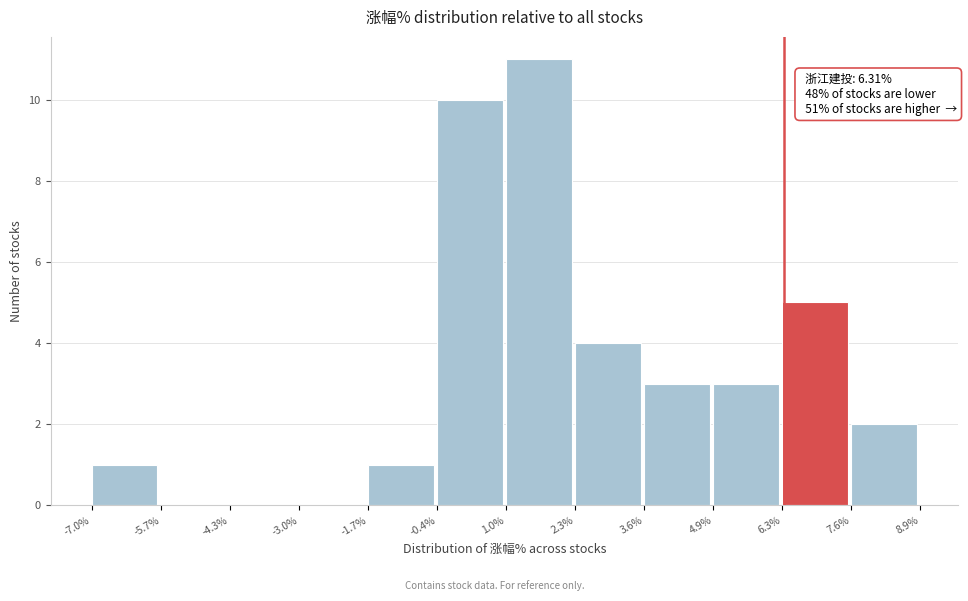

Which range on the x-axis has the tallest bar?

1.0% to 2.3%